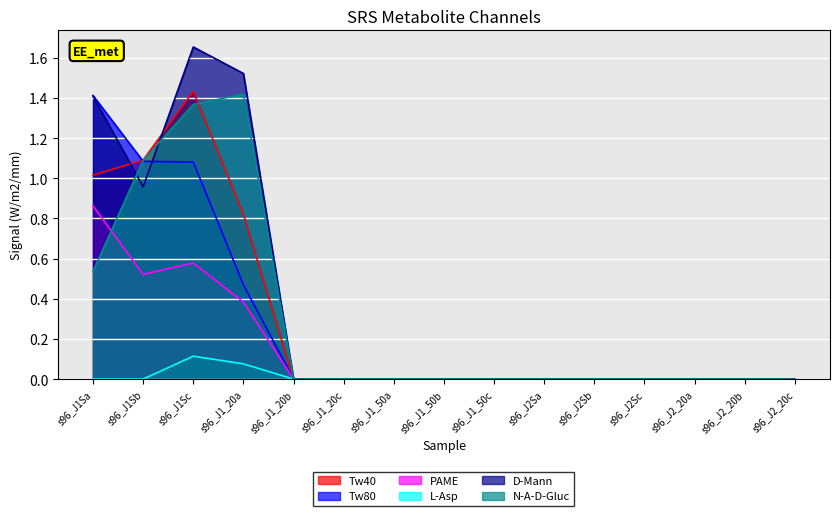

List the series in order of their peak value, highest first.

D-Mann, Tw40, N-A-D-Gluc, Tw80, PAME, L-Asp